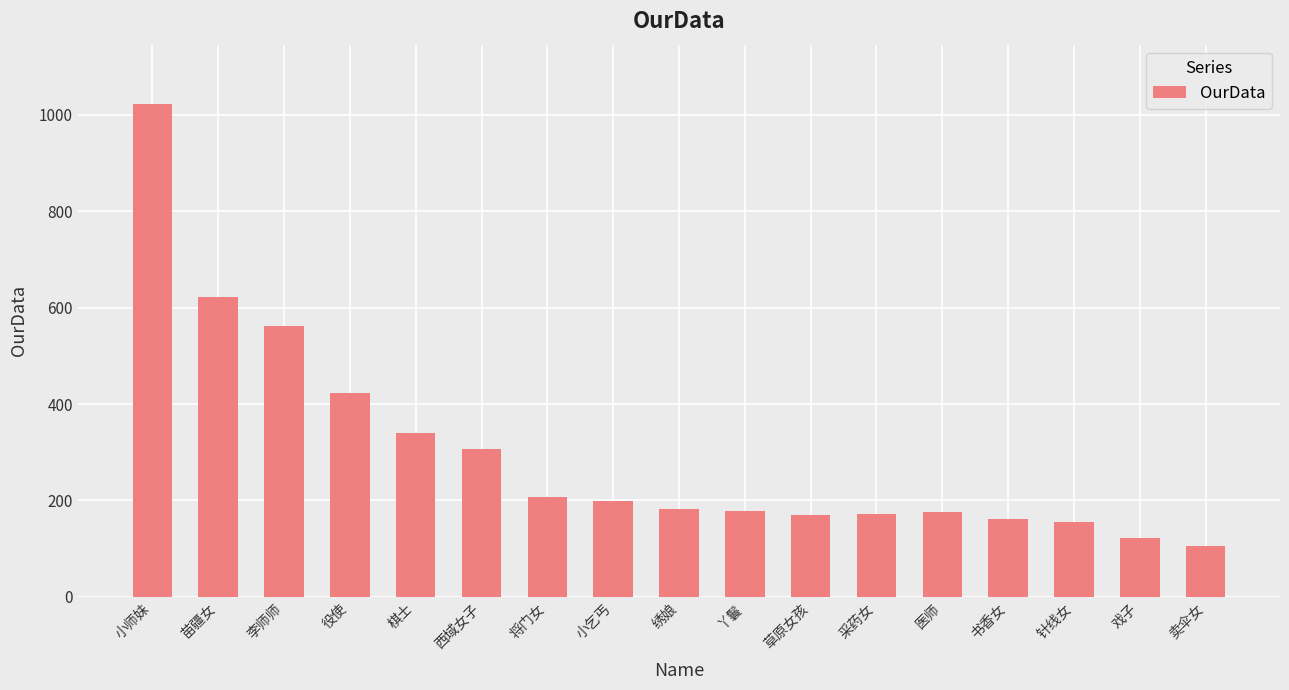

Are the bars grouped side by side (vs. stacked)?

No